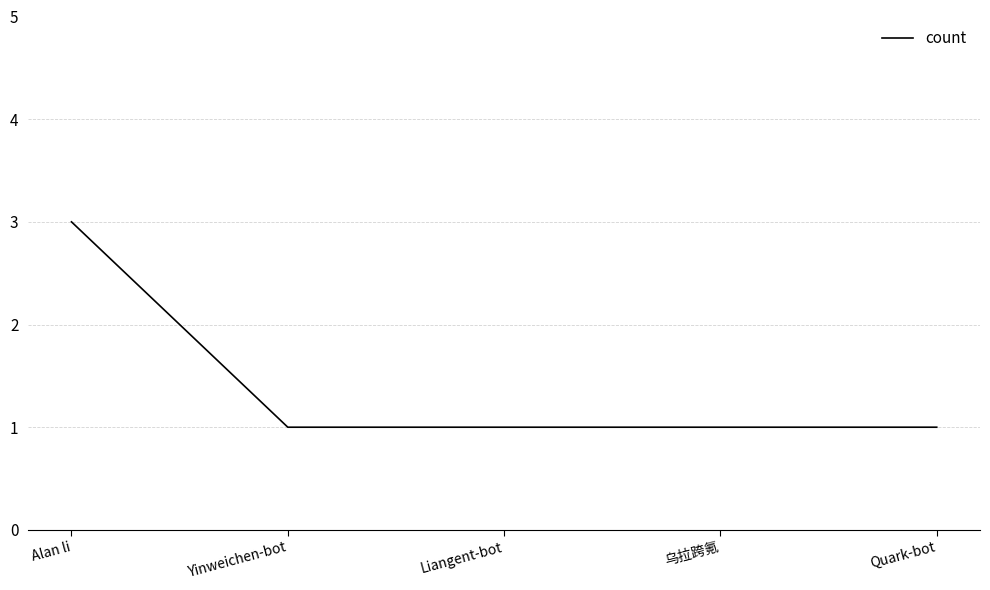

Does the chart display data point markers on the line(s)?

No